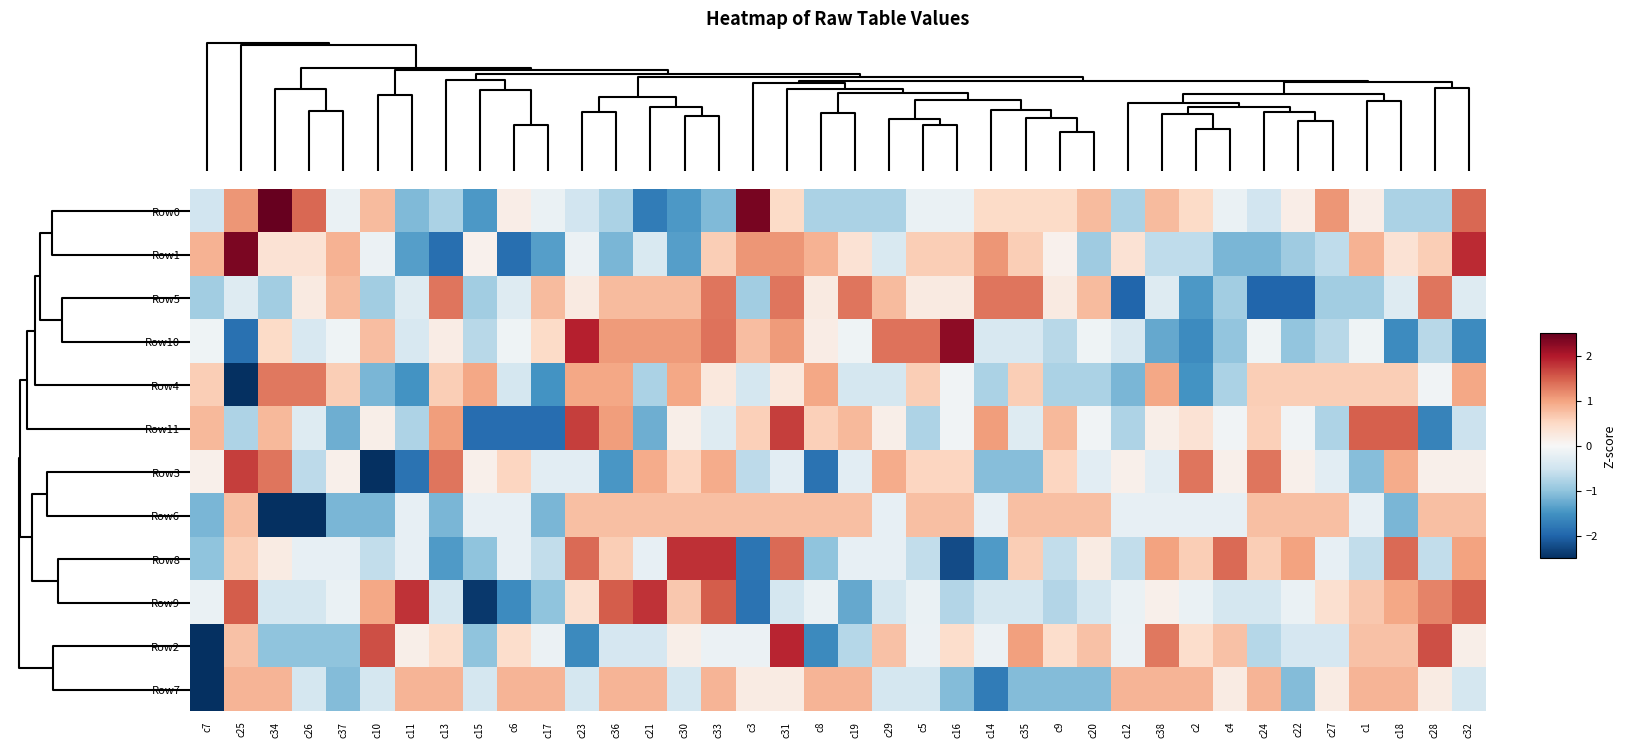

Which series has the widest spread of values?

Row2